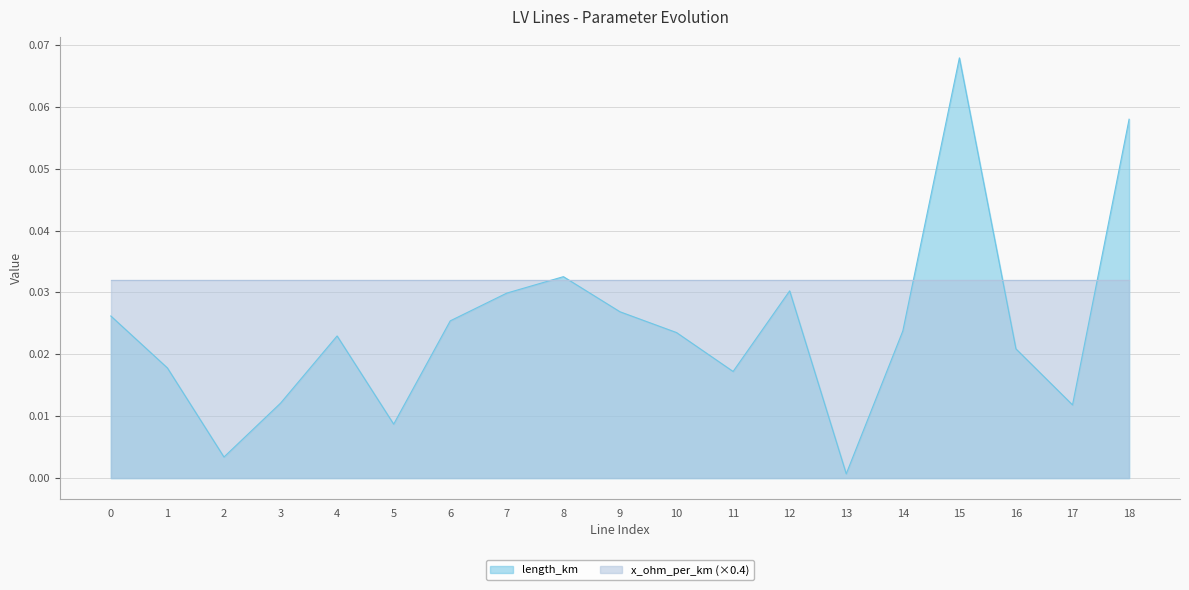

Between 5 and 8, which is larger?

8